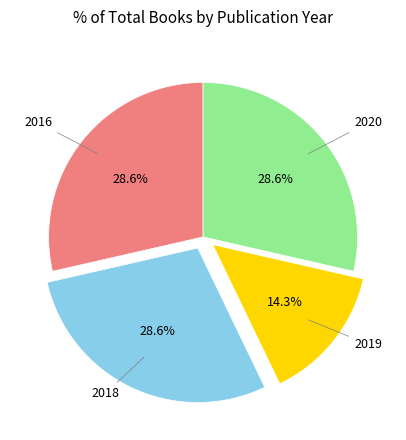

To the nearest percent, what is the difference between the largest and smallest slice percentages?

14%